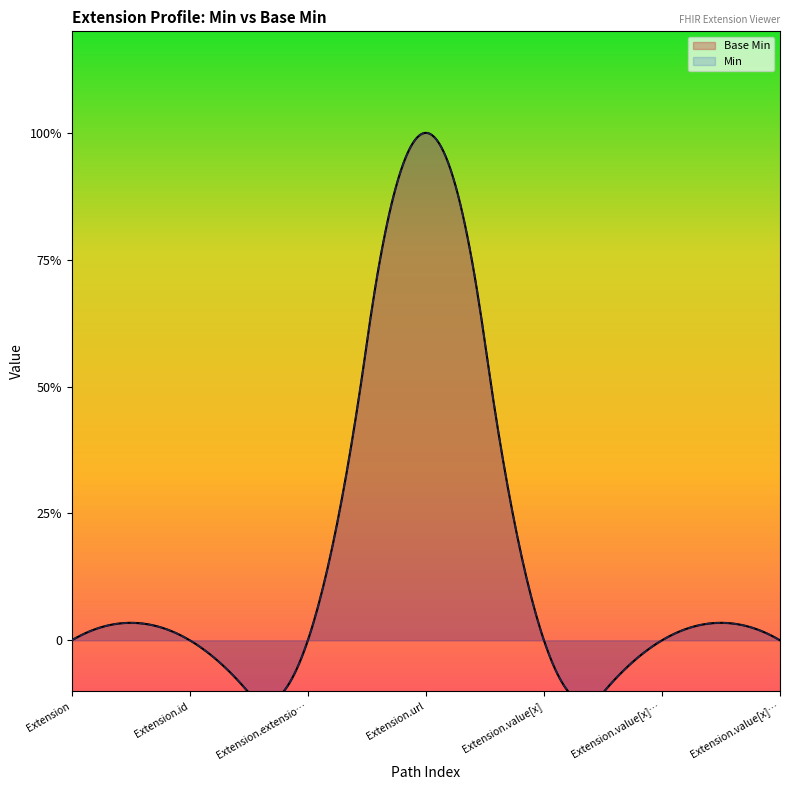

The value at Extension.value[x] valueString is 0. True or false?

True